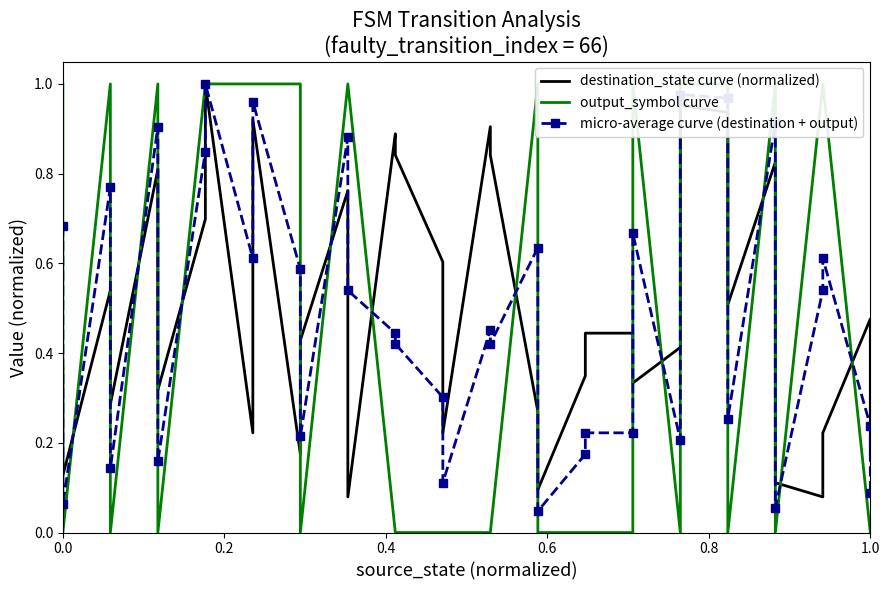

In micro-average curve (destination + output), how many points are higher than both neighbors (excluding endpoints)?

11